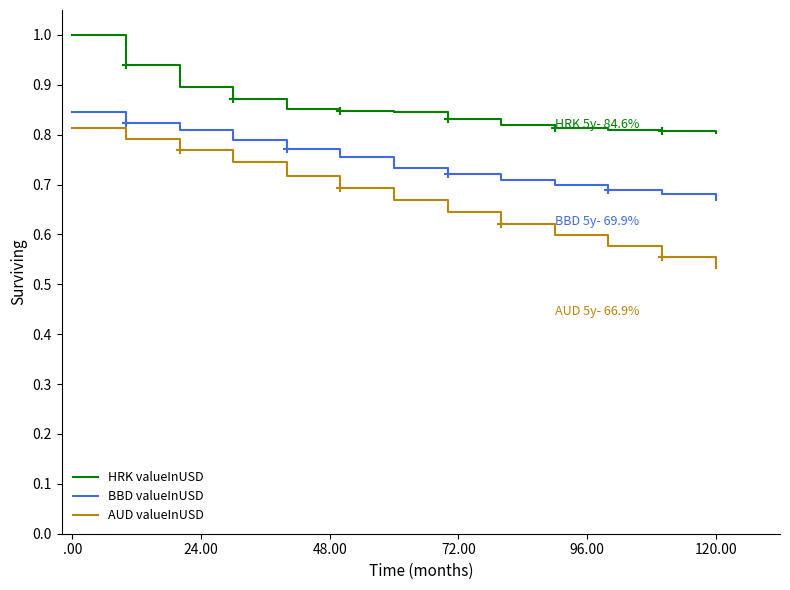

List the series in order of their overall mean, highest first.

HRK valueInUSD, BBD valueInUSD, AUD valueInUSD